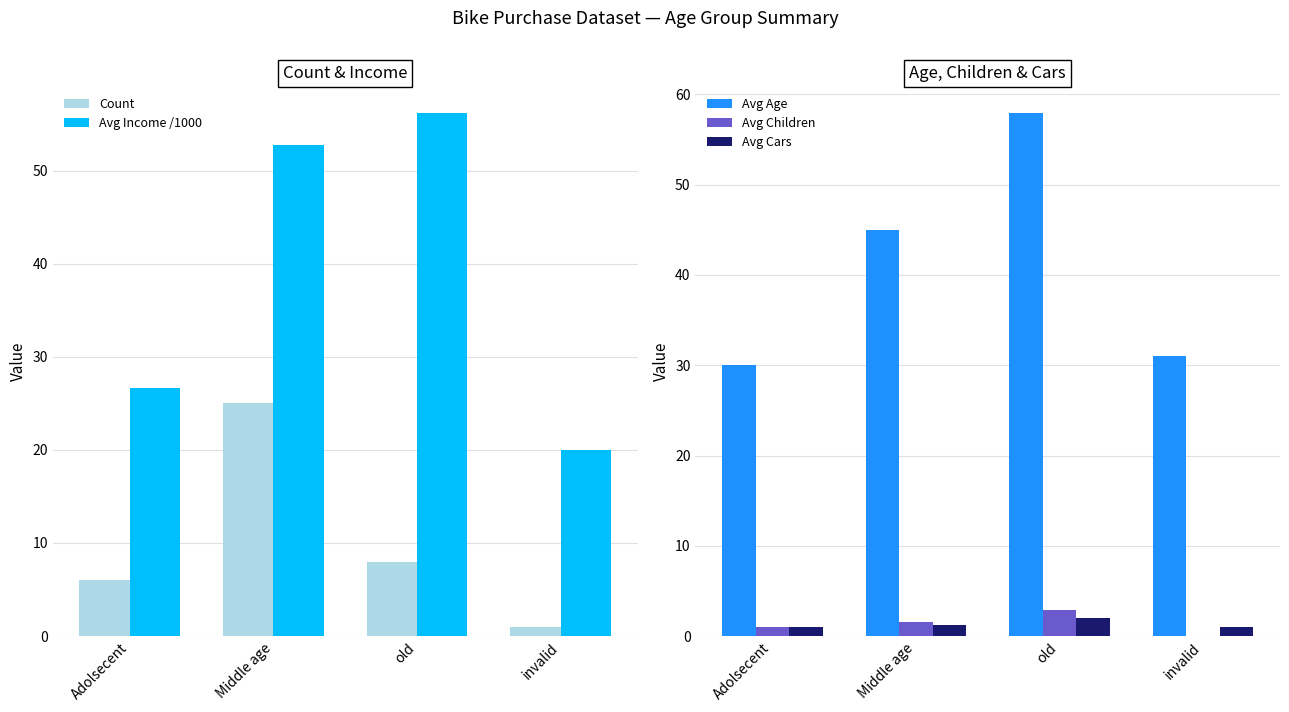

List the series in order of their peak value, highest first.

Avg Age, Avg Income /1000, Count, Avg Children, Avg Cars